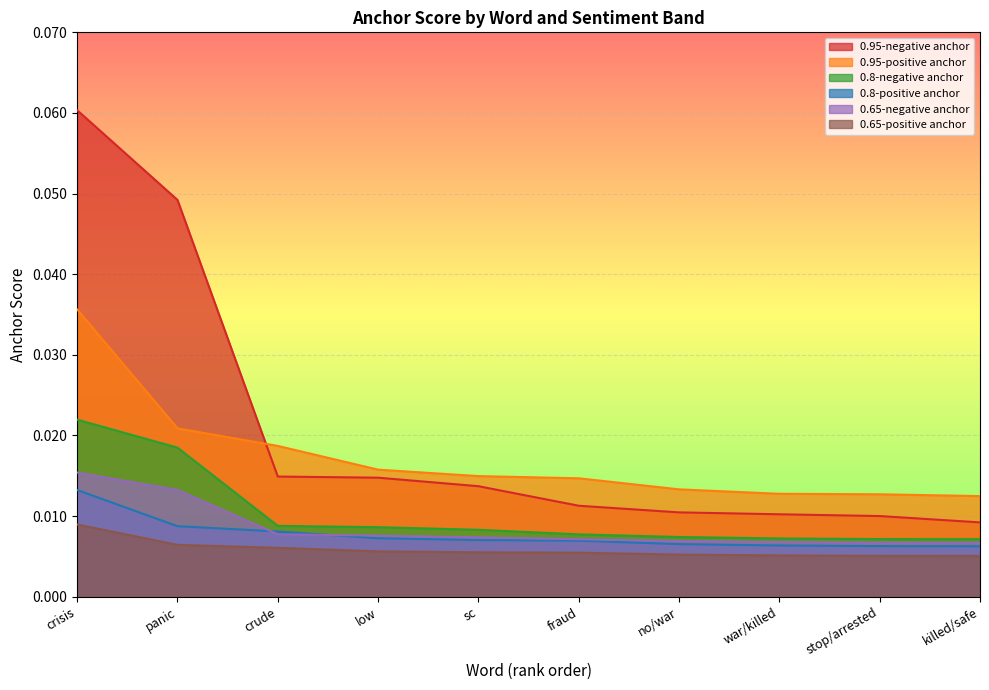

Rank the series by their maximum value, from lowest to highest.

0.65-positive anchor, 0.8-positive anchor, 0.65-negative anchor, 0.8-negative anchor, 0.95-positive anchor, 0.95-negative anchor